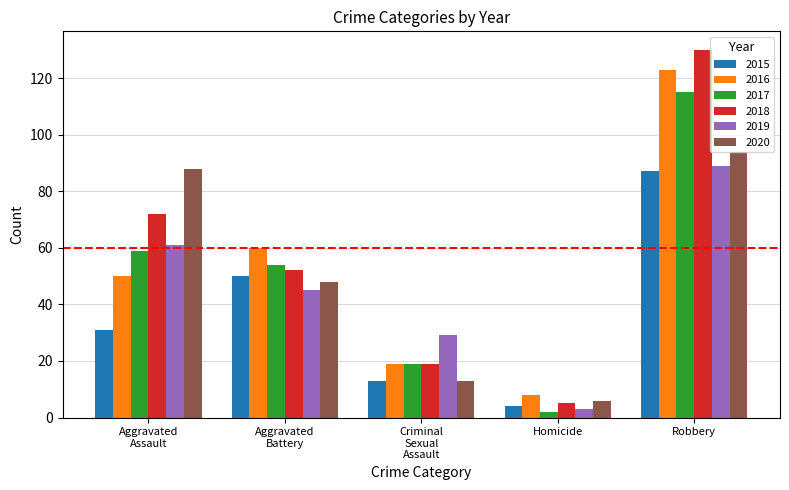

Reading left to right, extract all data points from this chart.

2015: 31	50	13	4	87
2016: 50	60	19	8	123
2017: 59	54	19	2	115
2018: 72	52	19	5	130
2019: 61	45	29	3	89
2020: 88	48	13	6	94